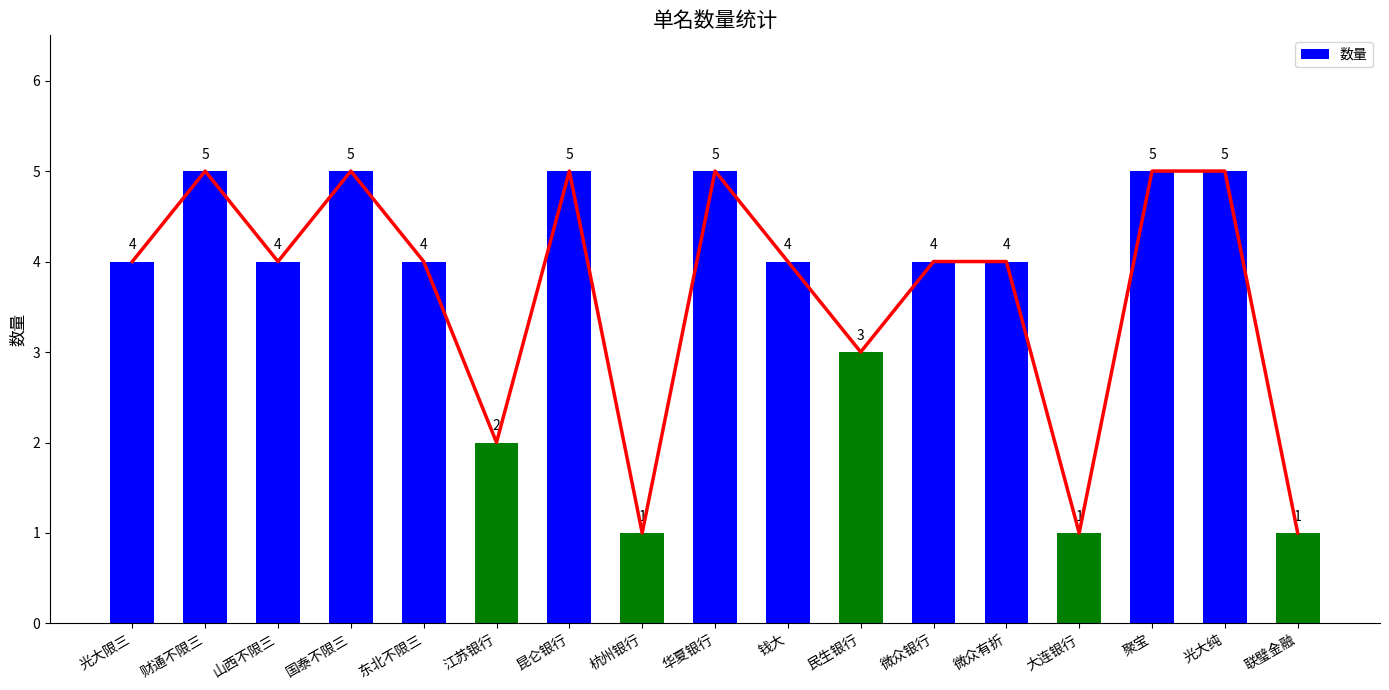

What is the value of the 4th bar from the left?

5